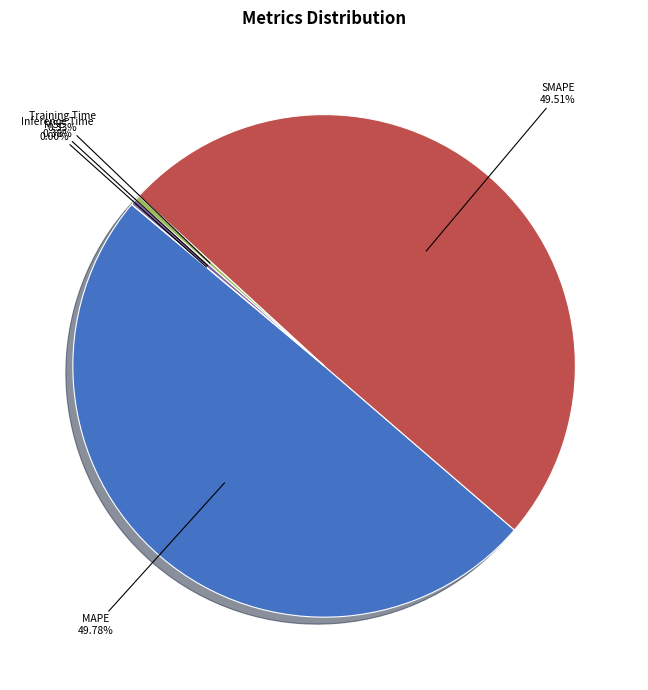

To the nearest percent, what is the difference between the Training Time and MAPE slice percentages?

49%